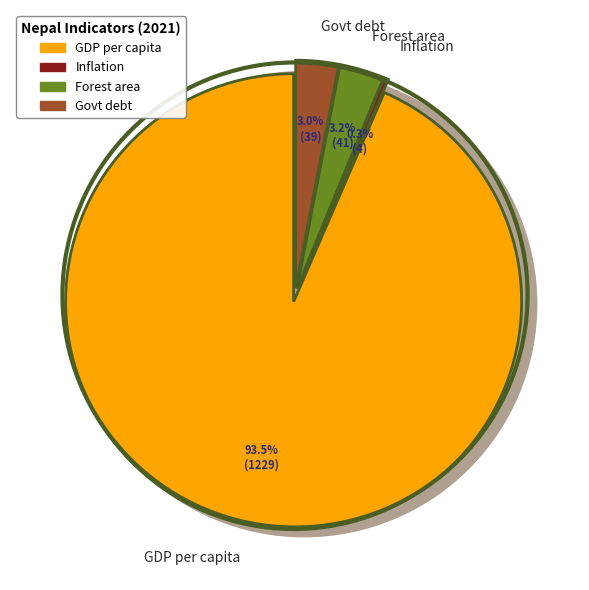

Does GDP per capita (current US$) represent more than half of the total?

Yes